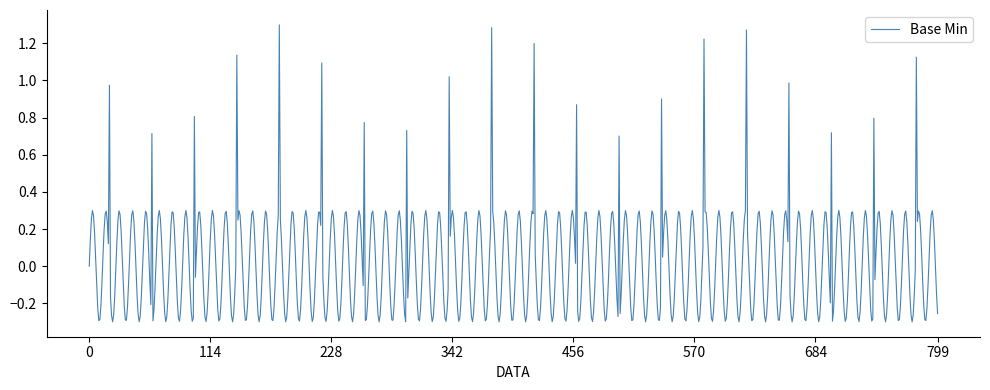

What is the difference between the maximum and minimum values?

1.6